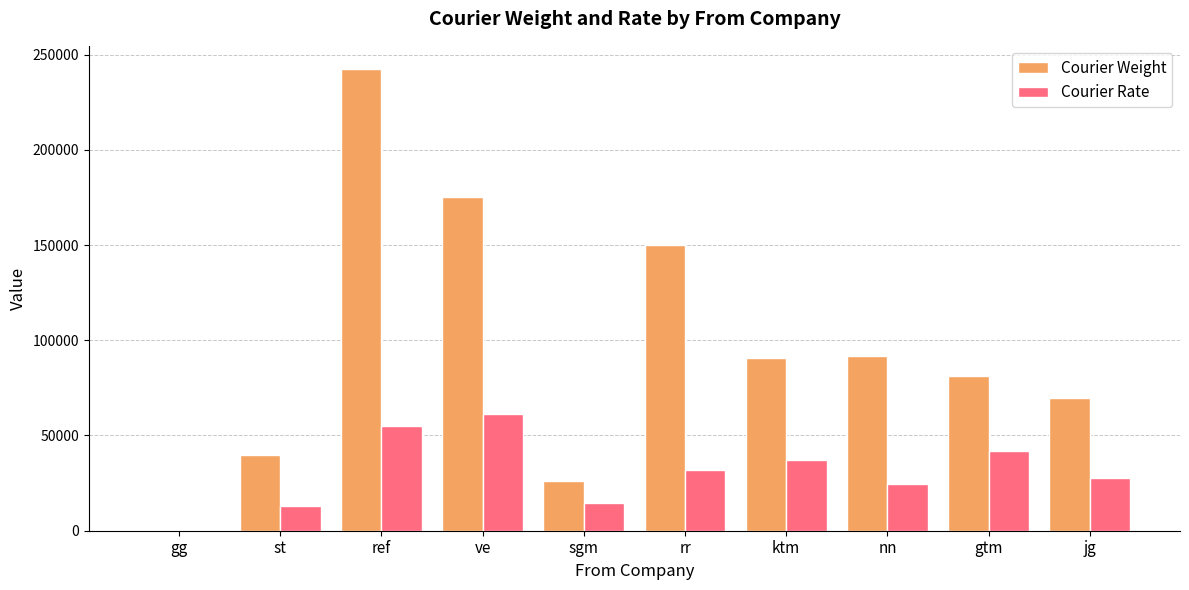

What is the sum of all Courier Rate values?

306822.0